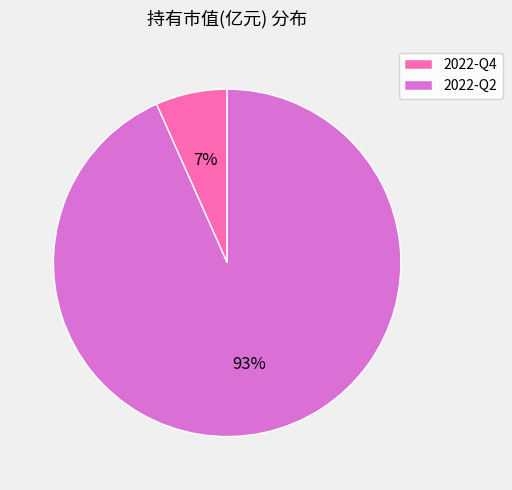

What percentage is the 2022-Q4 slice, to the nearest percent?

7%